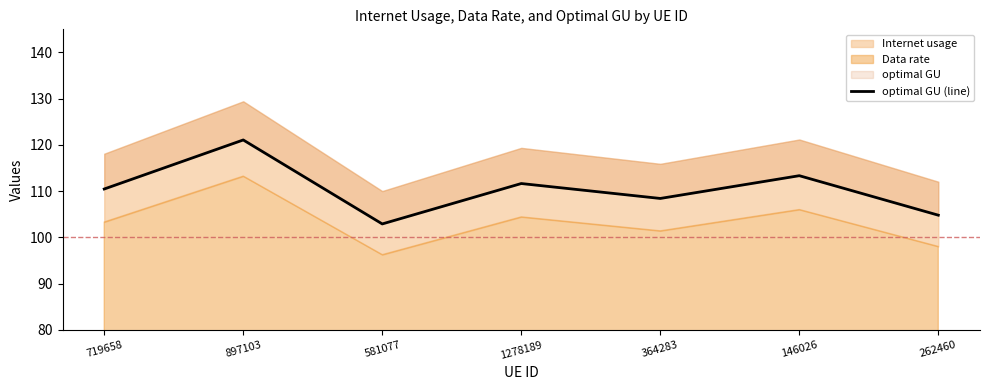

What is the sum of all values?

772.7